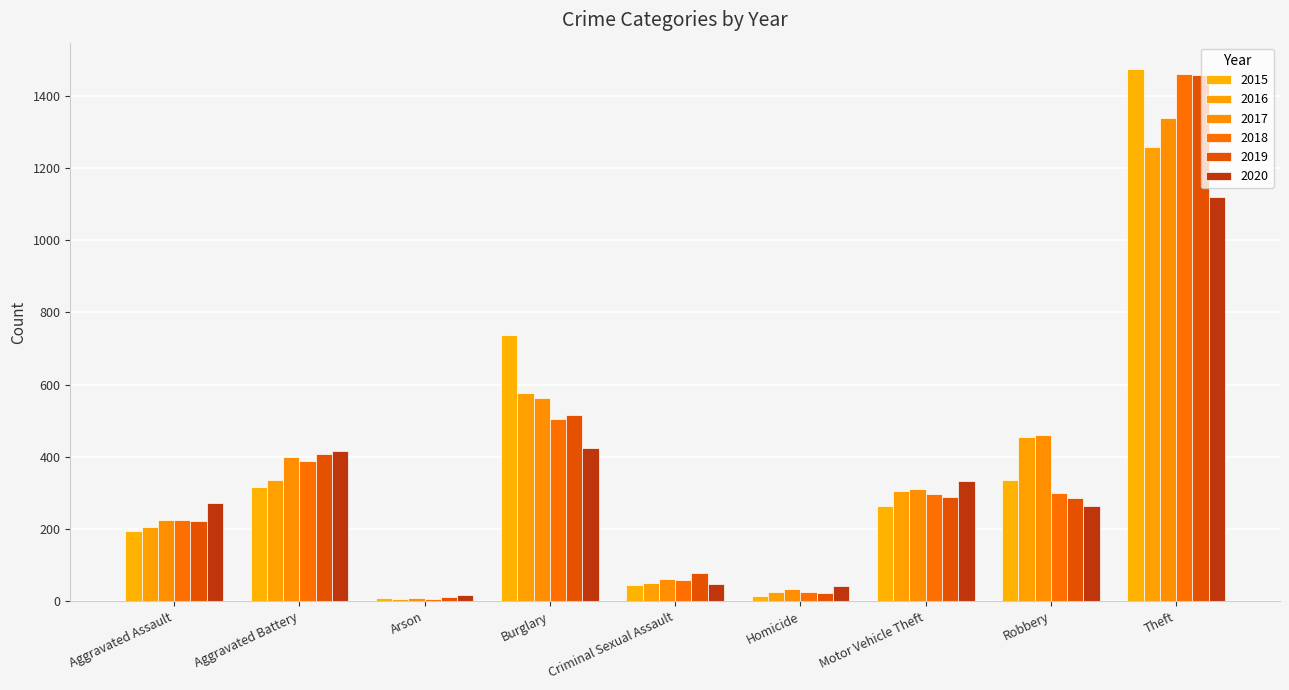

How many bars are there in total?

54